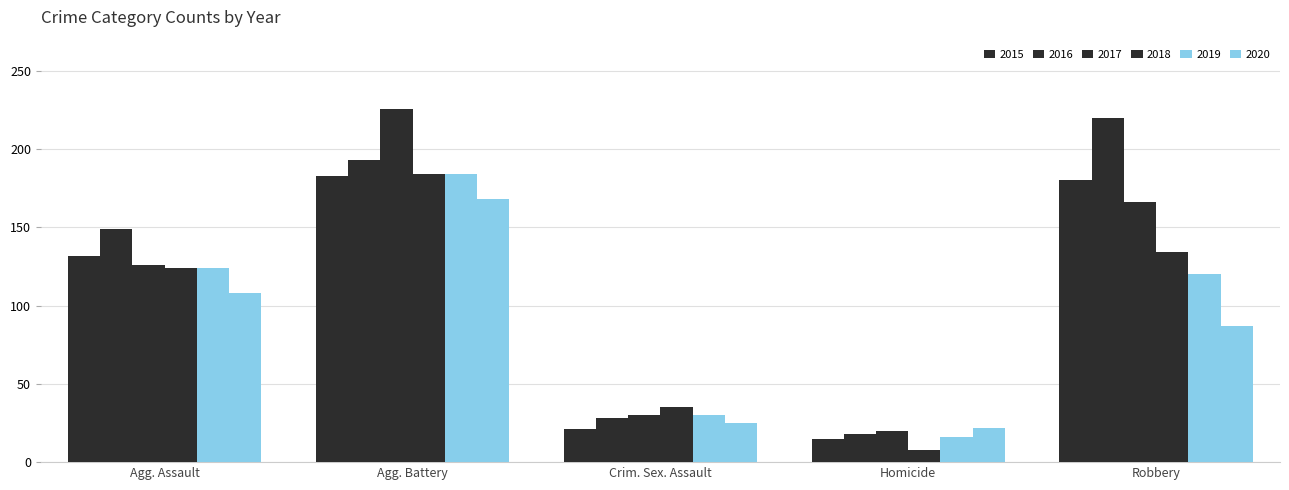

Rank the categories by 2018 value from lowest to highest.

Homicide, Crim. Sex. Assault, Agg. Assault, Robbery, Agg. Battery